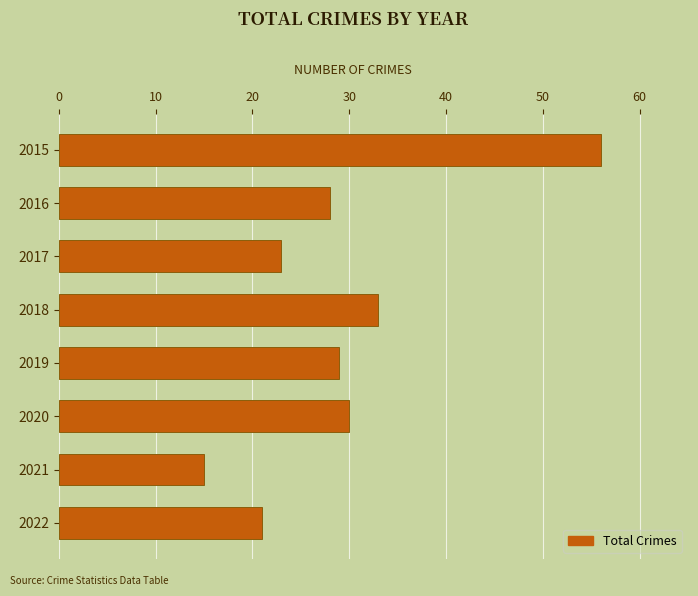

List the labels in order of value, smallest first.

2021, 2022, 2017, 2016, 2019, 2020, 2018, 2015